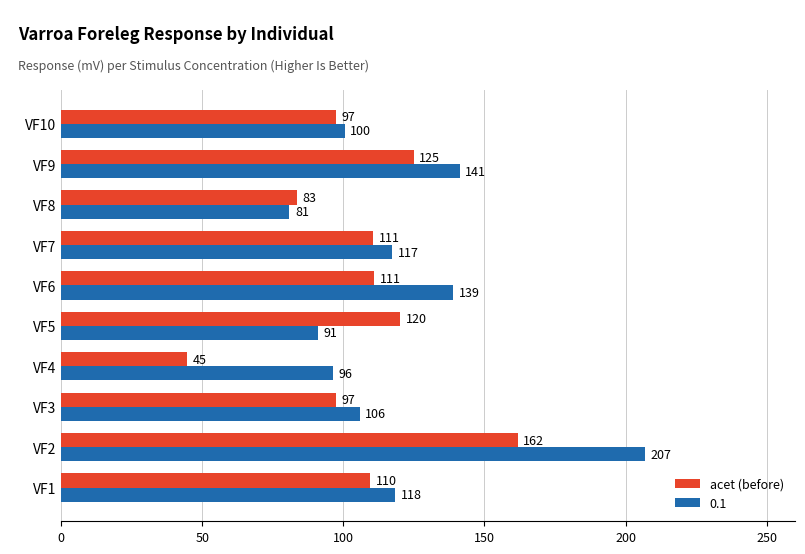

True or false: acet (before) has a value of 109.5 at VF1.

True